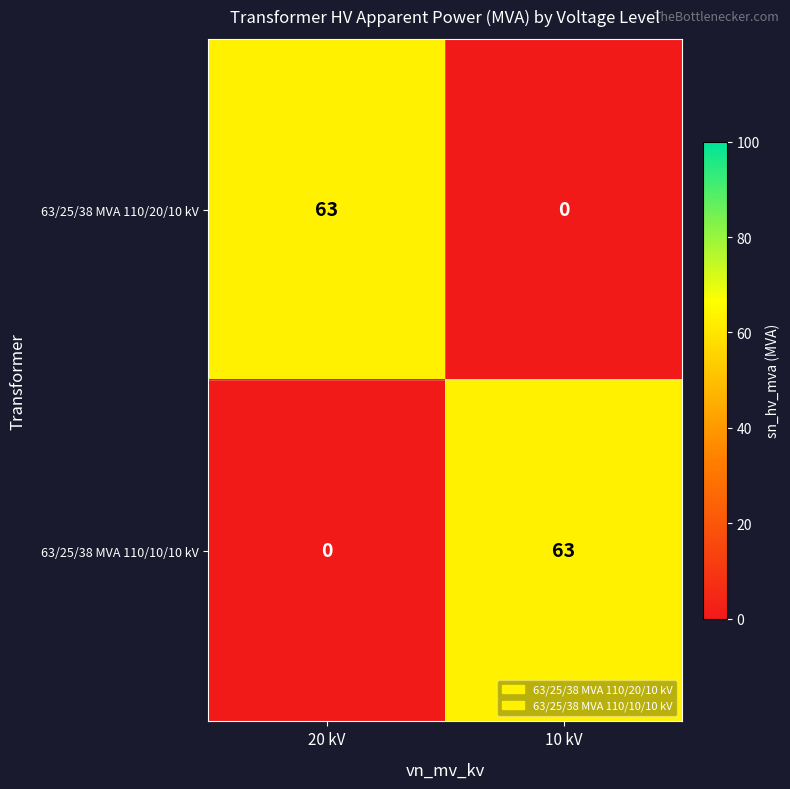

What is the greatest value displayed?

63